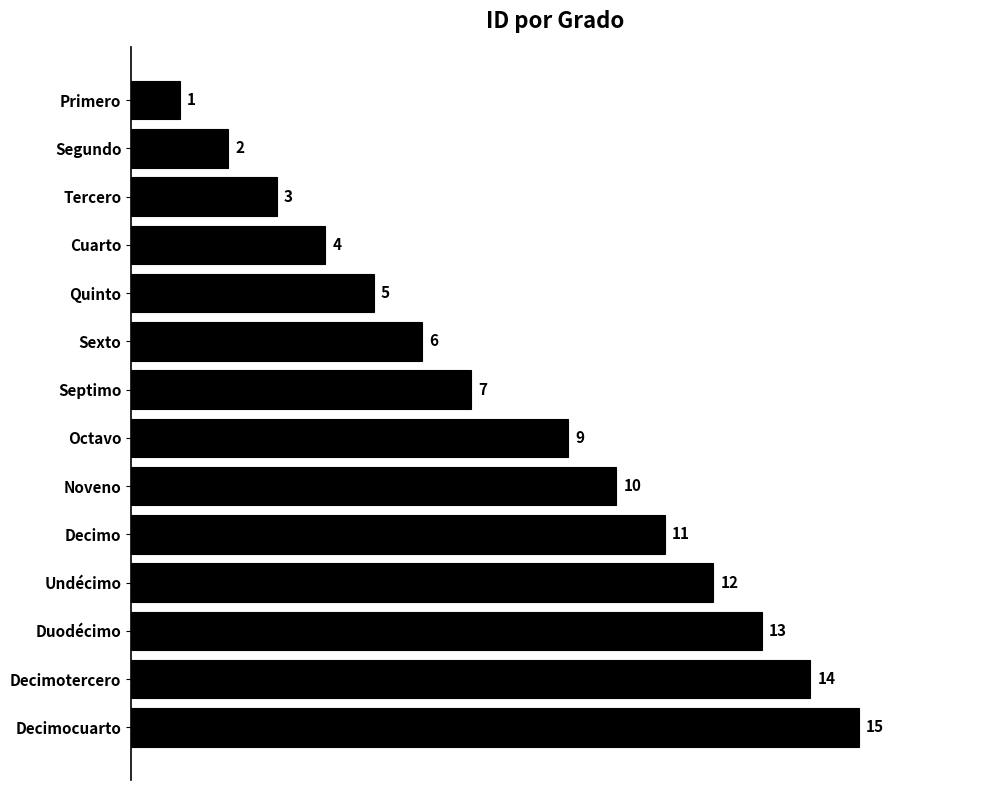

Are the bars grouped side by side (vs. stacked)?

No